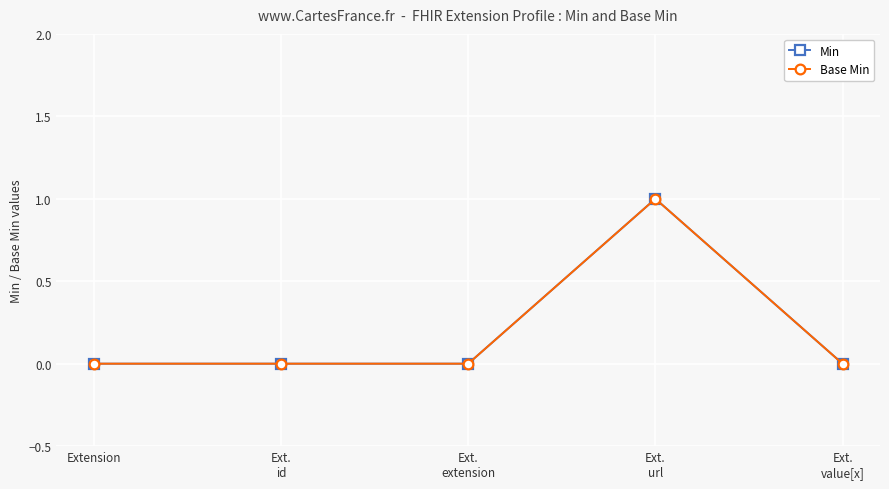

Which has a higher value, Ext.
url or Ext.
extension?

Ext.
url